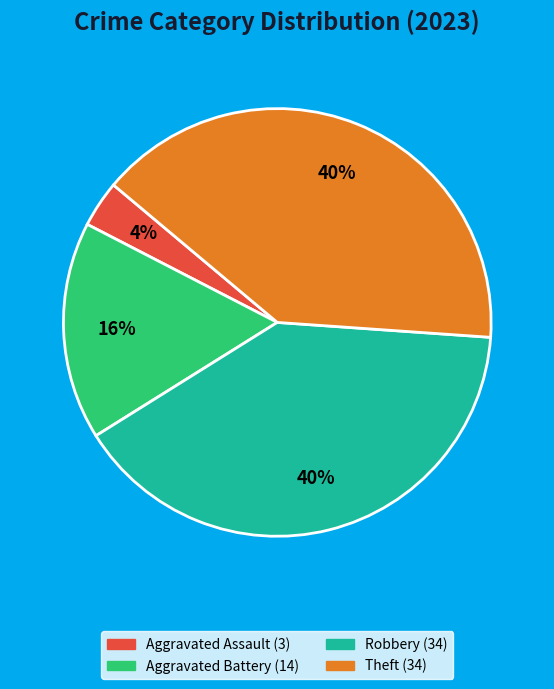

To the nearest percent, what is the average slice percentage?

25%